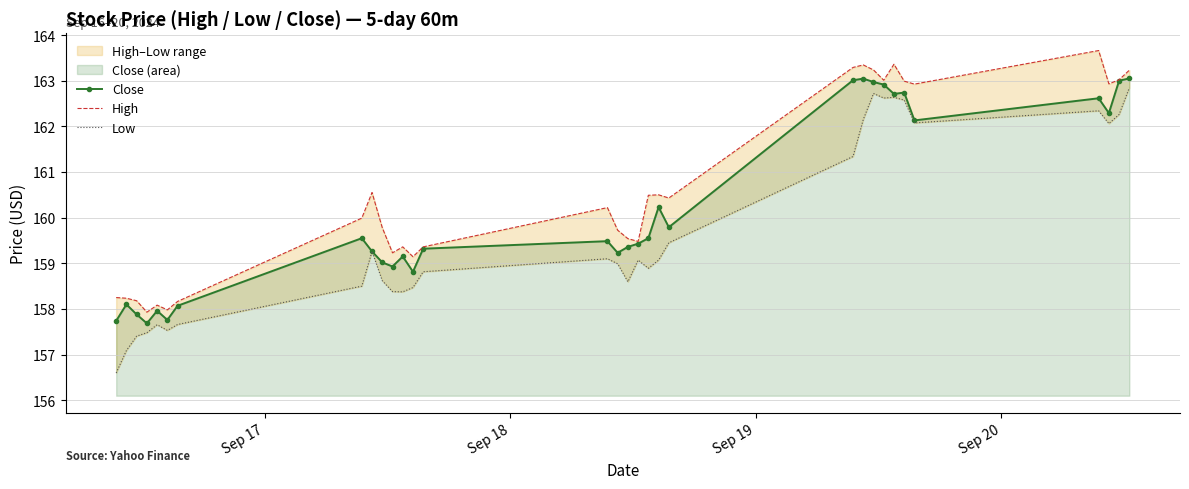

What is the lowest value of the Close series?

157.7